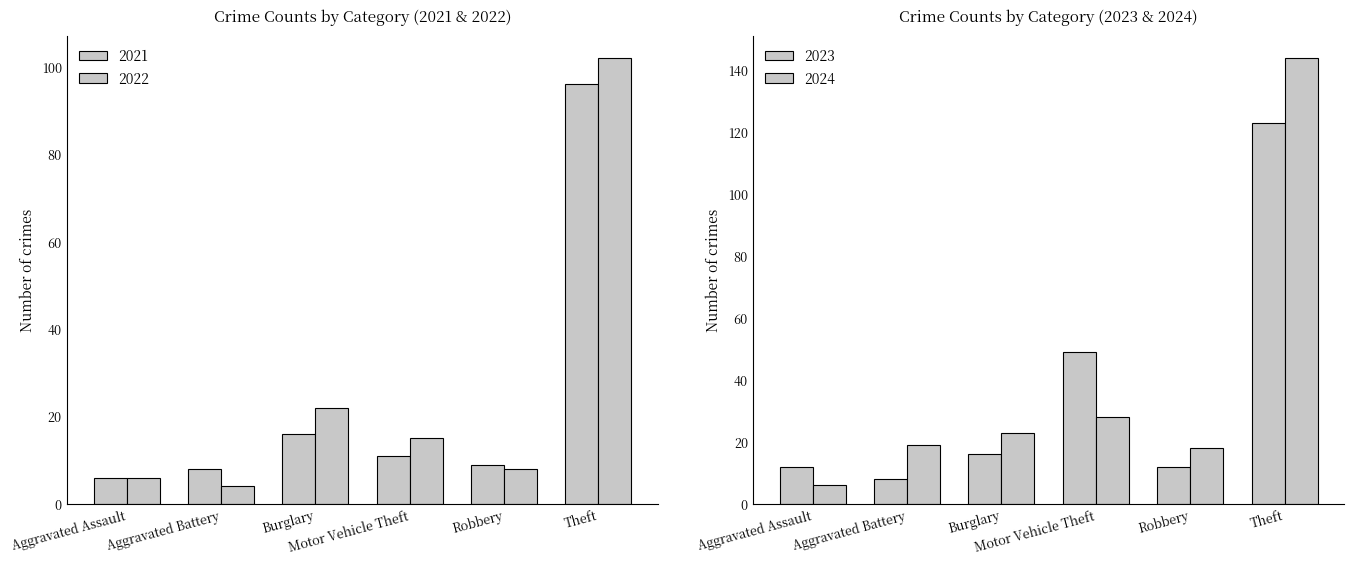

Rank the series by their maximum value, from lowest to highest.

2021, 2022, 2023, 2018